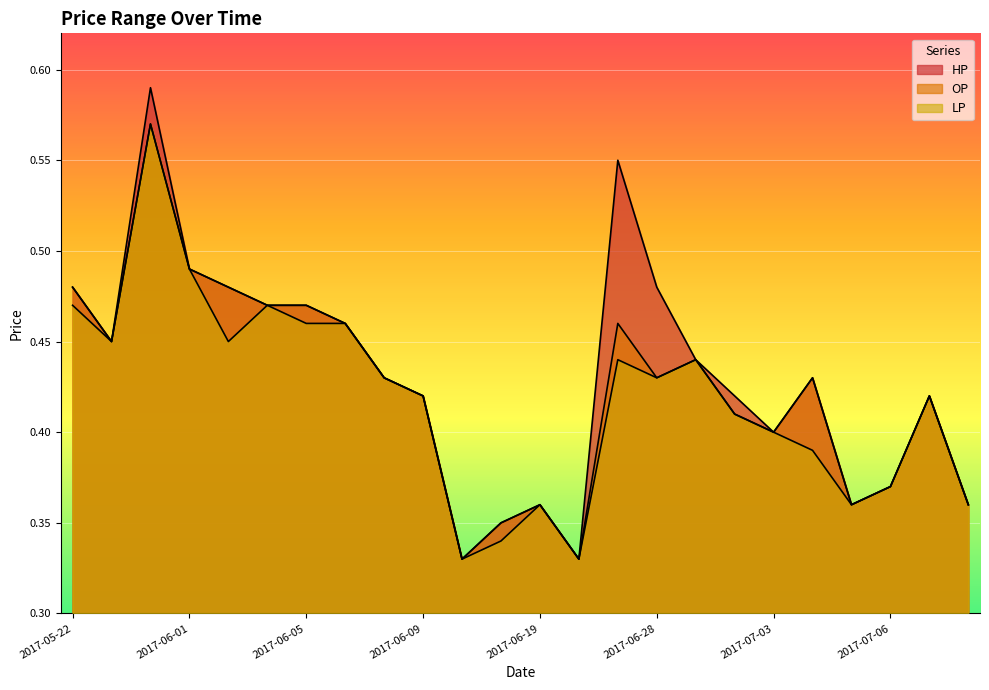

The HP series shows 0.1 at 2017-06-30. True or false?

False